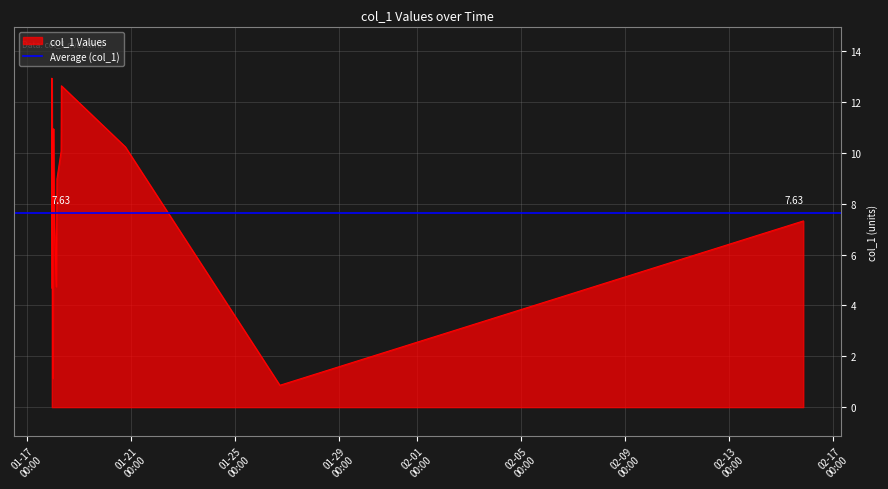

What is the difference between the maximum and minimum values?

12.1